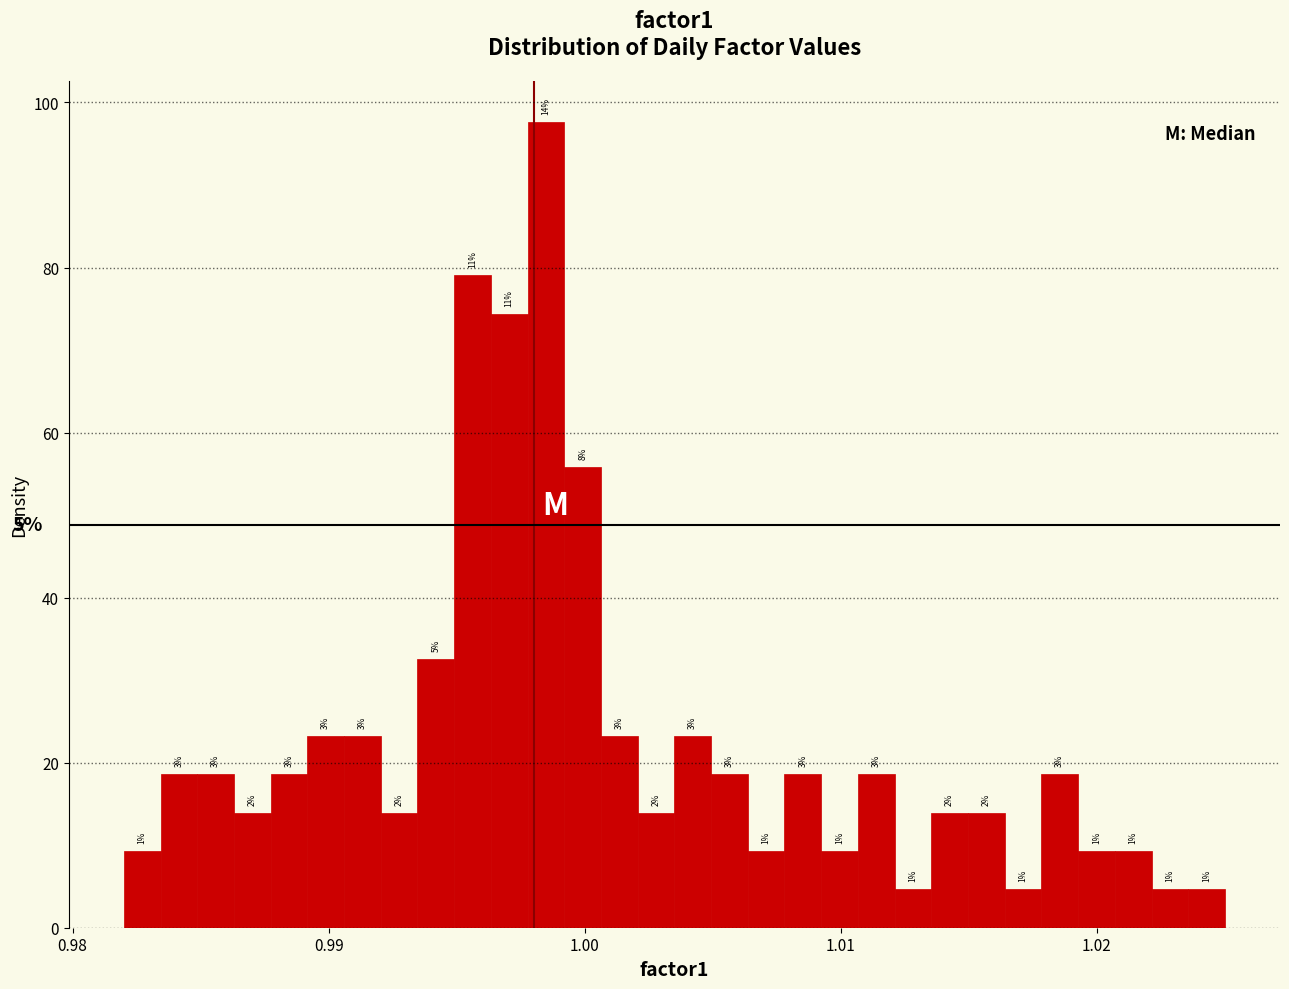

Around what value on the x-axis is the tallest bar? Give the approximate position of its centre, as read against the axis.

0.998